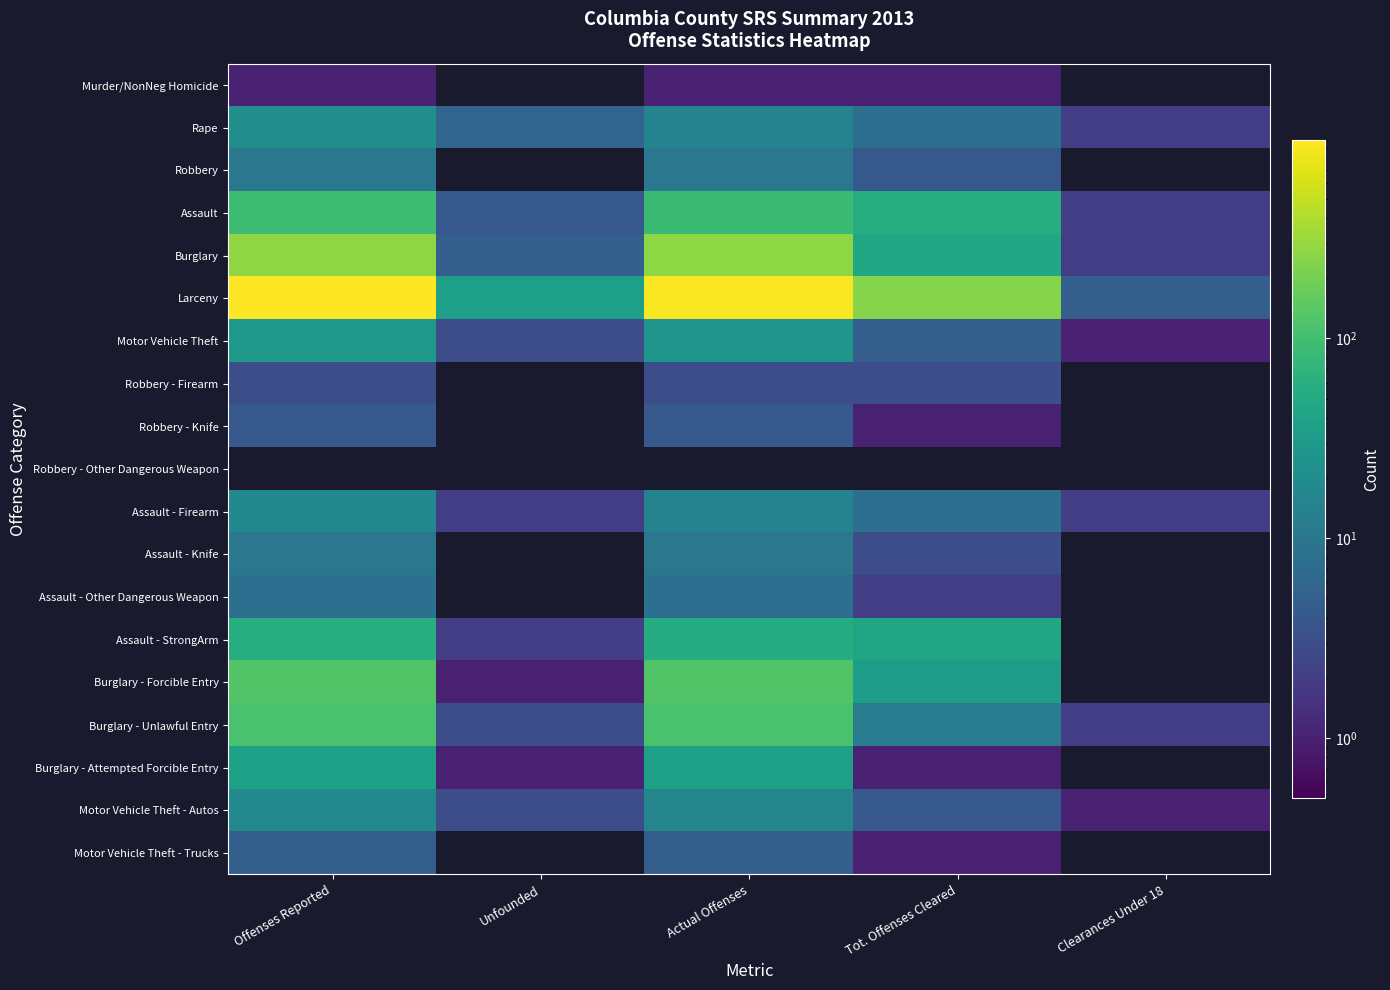

At how many categories does at least one series exceed 788?

2